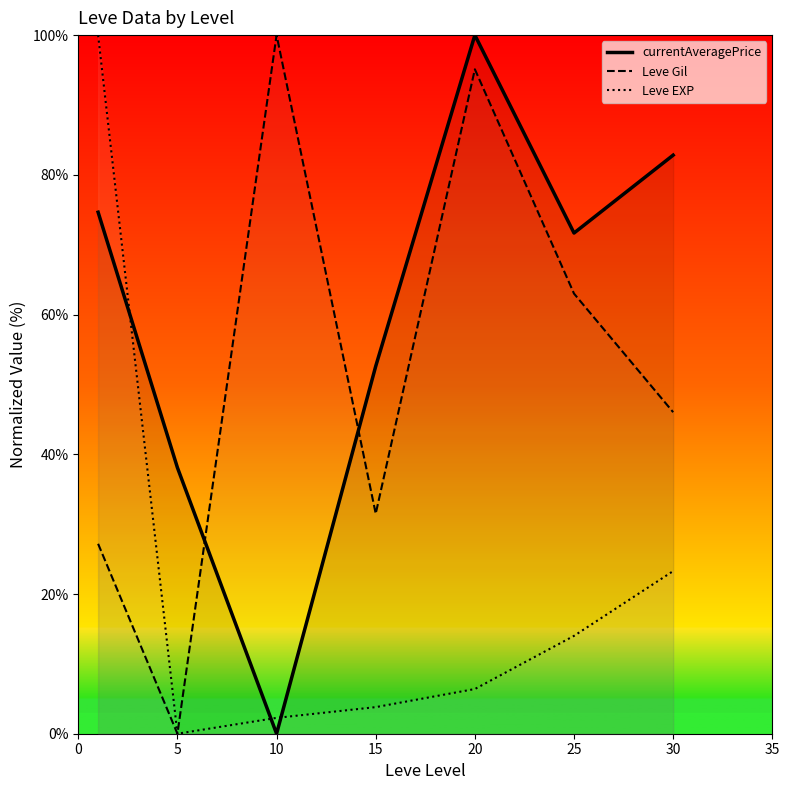

Where is Leve EXP nearest to the value 50?

30